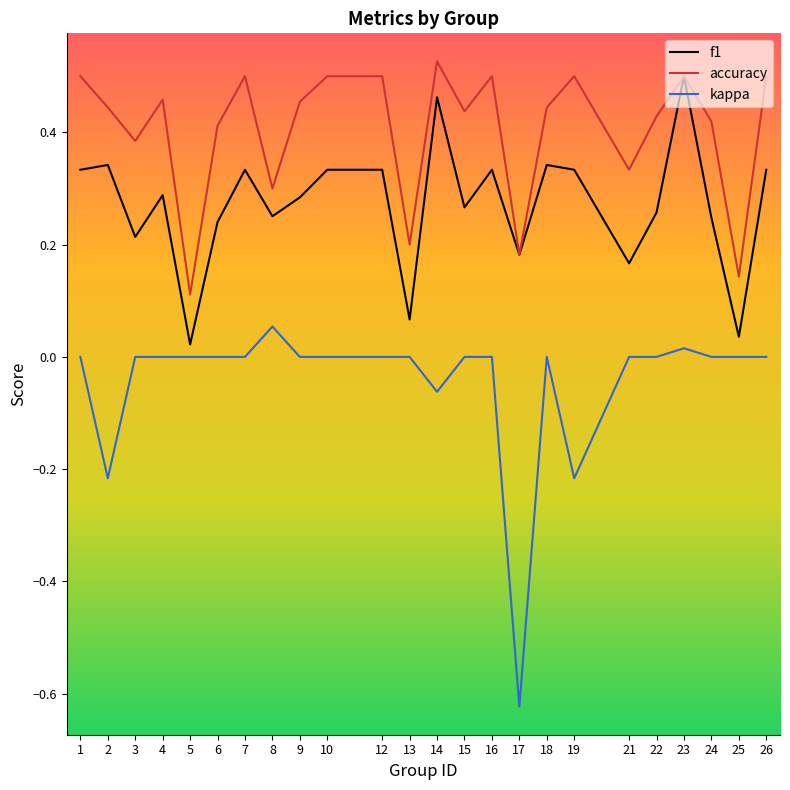

At which category does the chart reach its peak across all series?

14